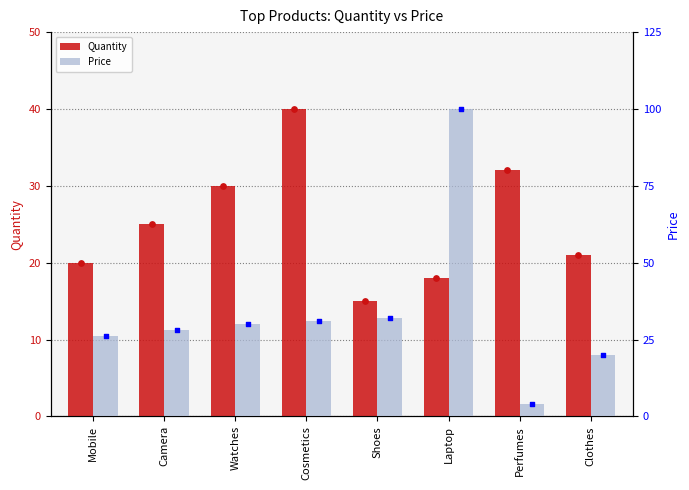

What are all the series names shown in the legend?

Quantity, Price